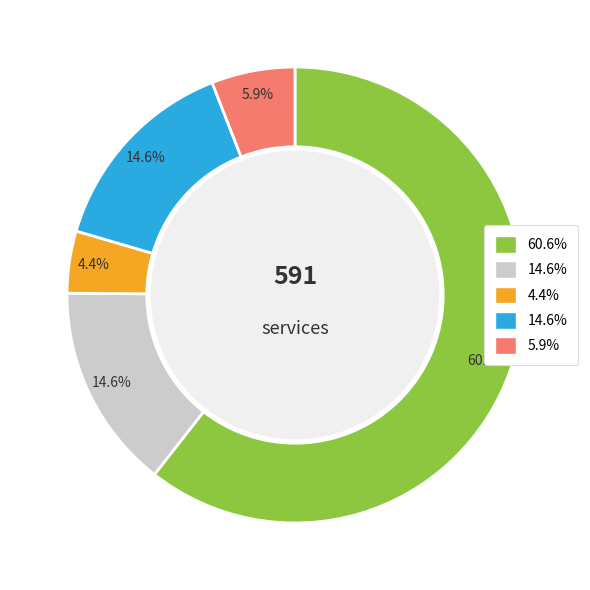

Does any single category account for the majority?

Yes